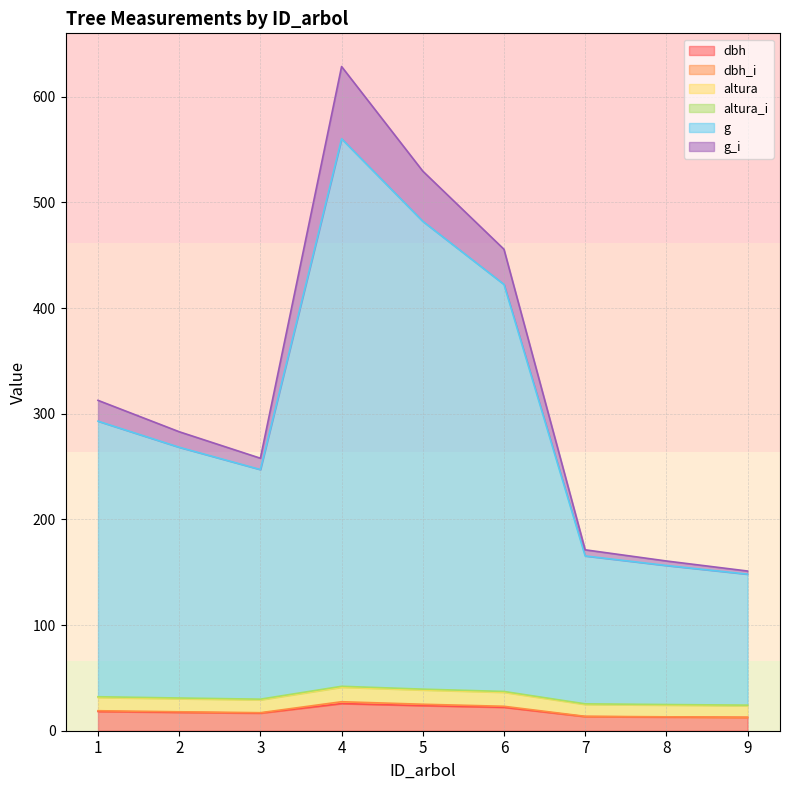

True or false: dbh and dbh_i intersect in this chart.

False